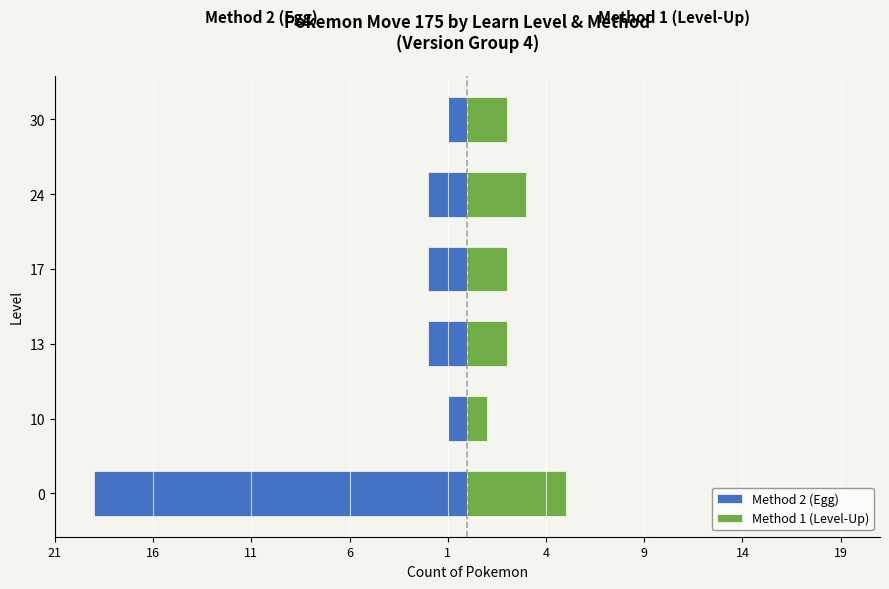

What is the value of the Method 2 (Egg) bar at the 5th from the left?

-2